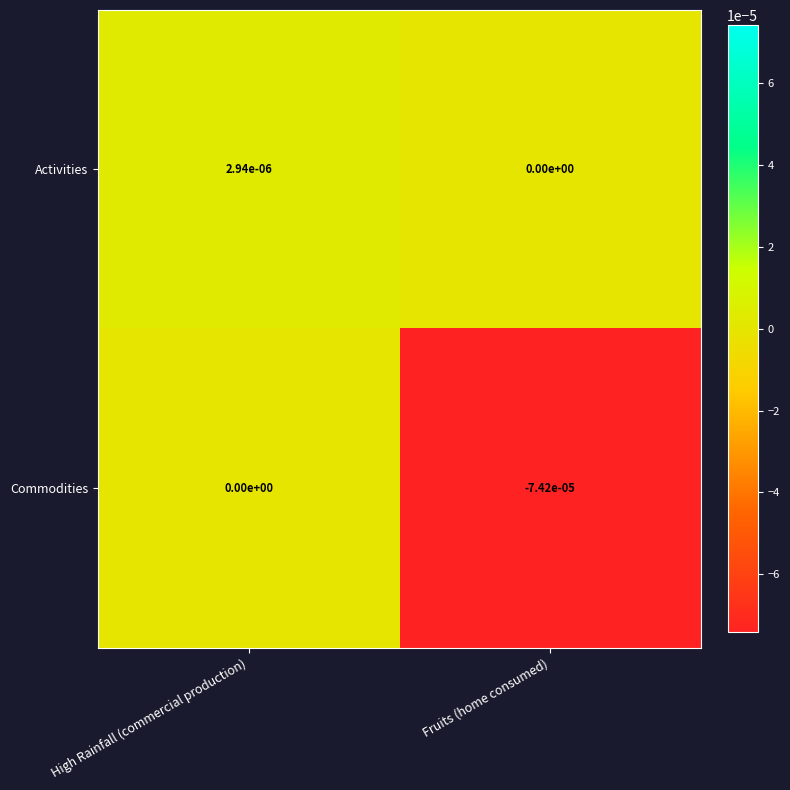

How many data points does each series have?

2